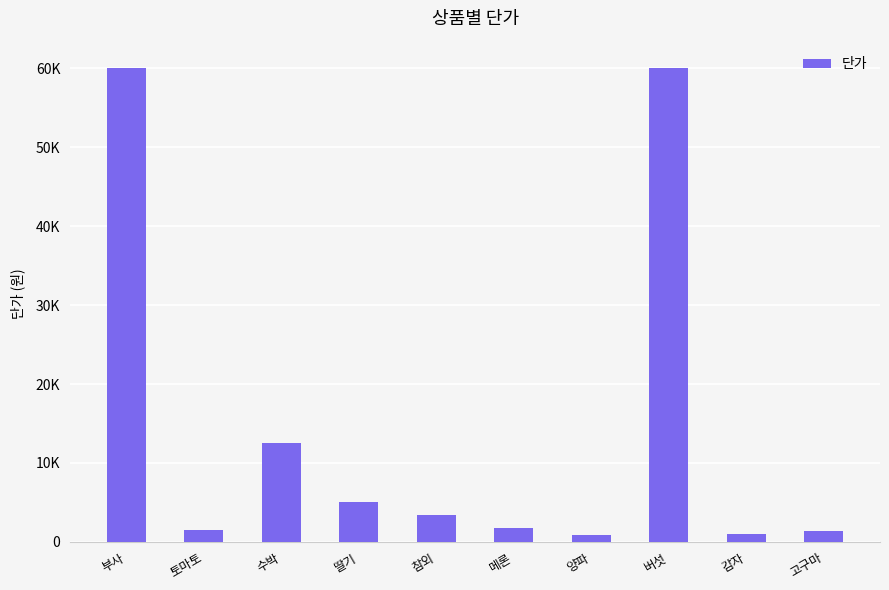

What is the change in value from 메론 to 양파?

-1000